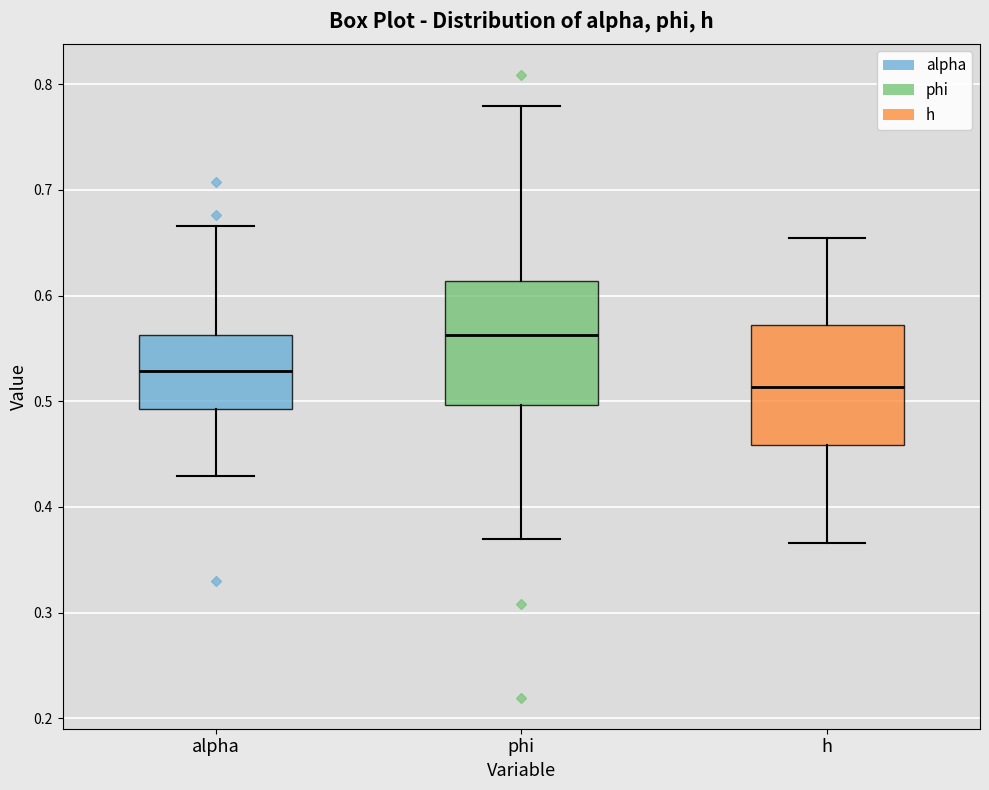

Reading left to right, read every box against the y-axis: the position of its median line, the range the box covers, and the ends of its whiskers. The values are not printed on the chart, so give them approximately, as read against the axis.

alpha: median 0.53, box 0.49 to 0.56, whiskers 0.43 to 0.67
phi: median 0.56, box 0.50 to 0.61, whiskers 0.37 to 0.78
h: median 0.51, box 0.46 to 0.57, whiskers 0.37 to 0.65